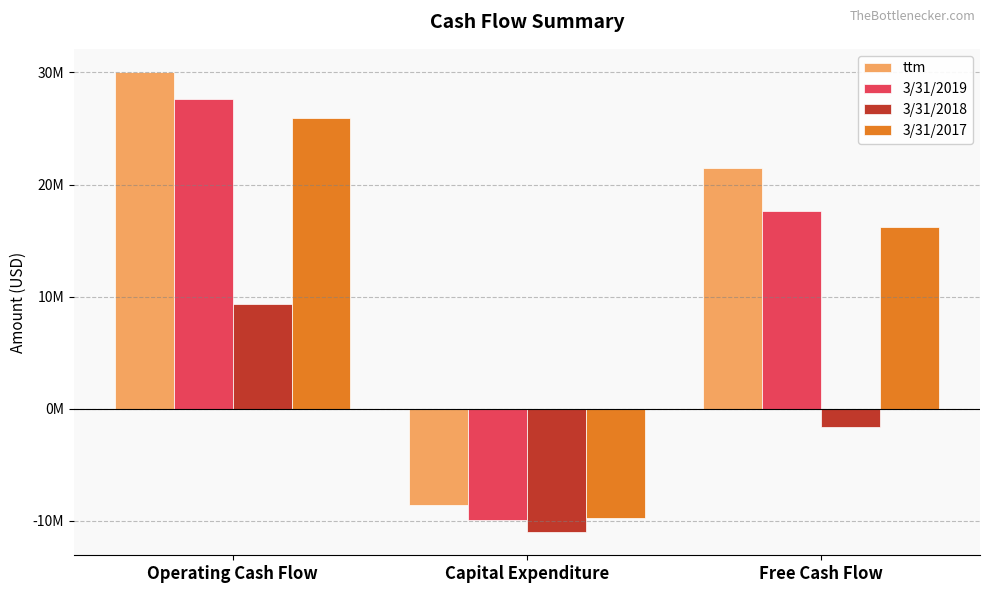

What are all the series names shown in the legend?

ttm, 3/31/2019, 3/31/2018, 3/31/2017